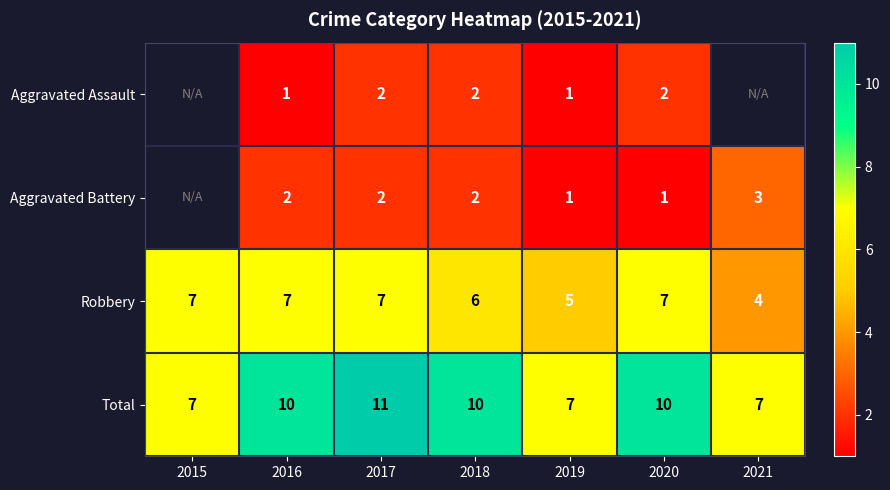

What is the sum of the Total values at 2021 and 2020?

17